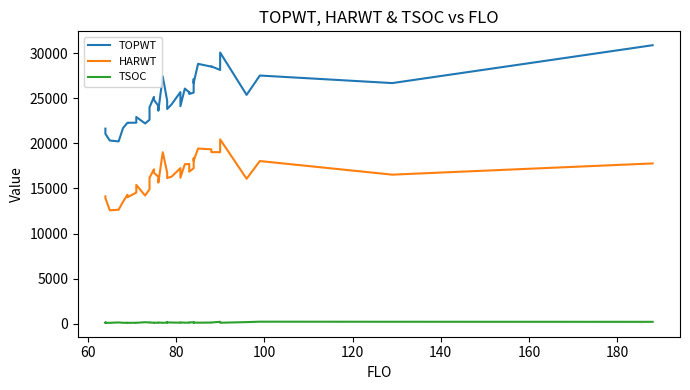

Does the chart display data point markers on the line(s)?

No